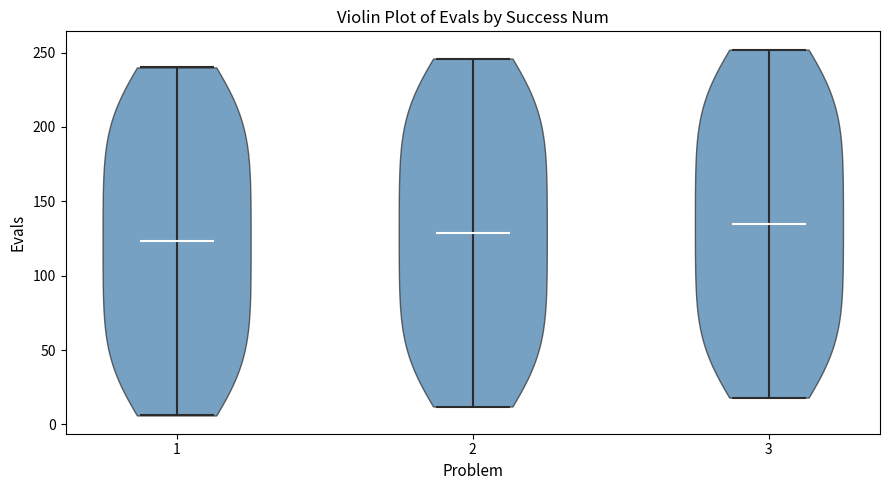

What is the lowest point the violin at x = 1 reaches on the y-axis? The values are not printed on the chart, so give them approximately, as read against the axis.

5